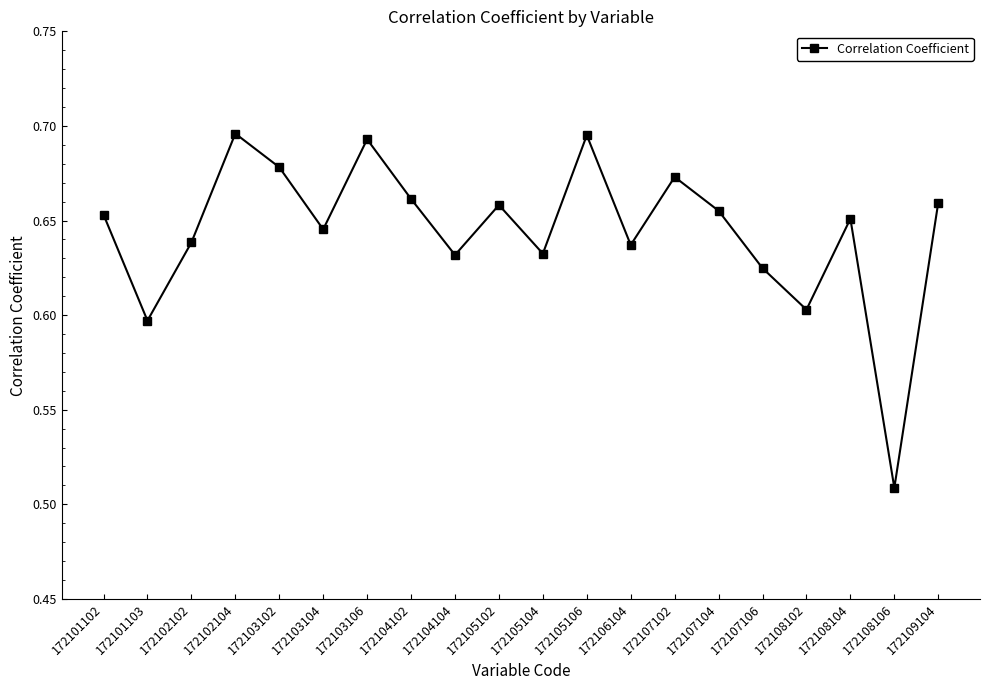

Does the chart have visible grid lines?

No